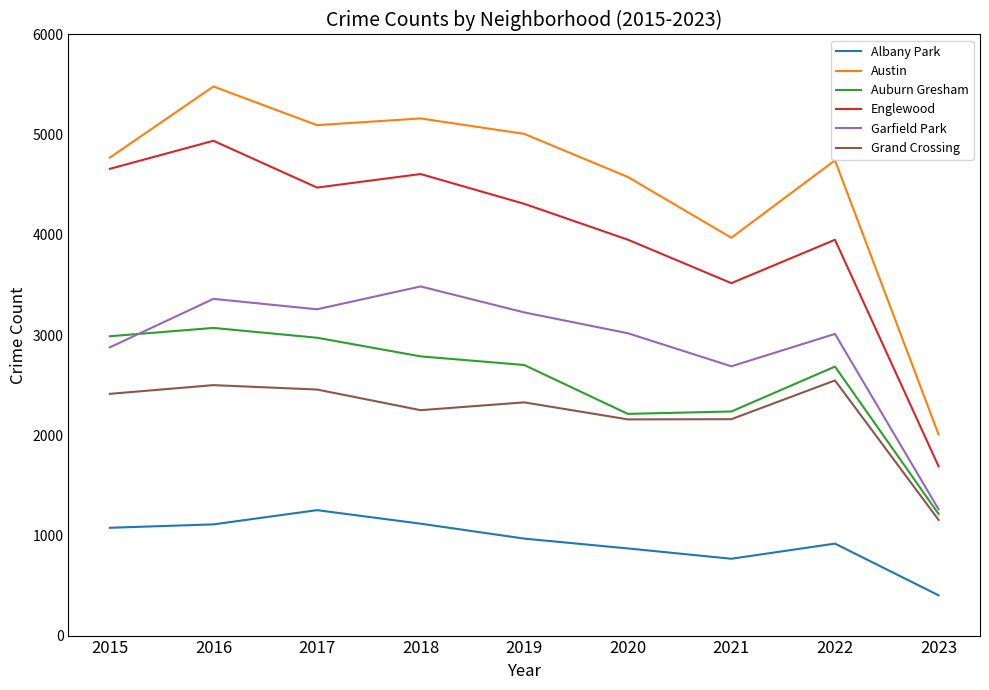

What is the highest value of the Garfield Park series?

3485